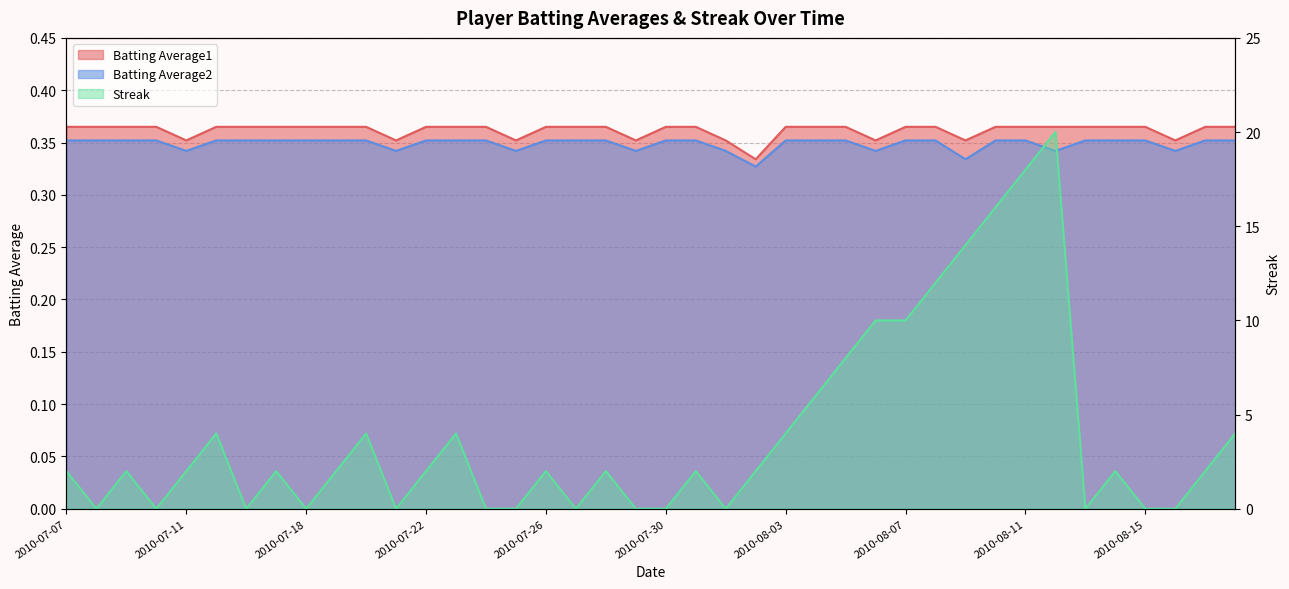

What is the sum of all Batting Average2 values?

14.0